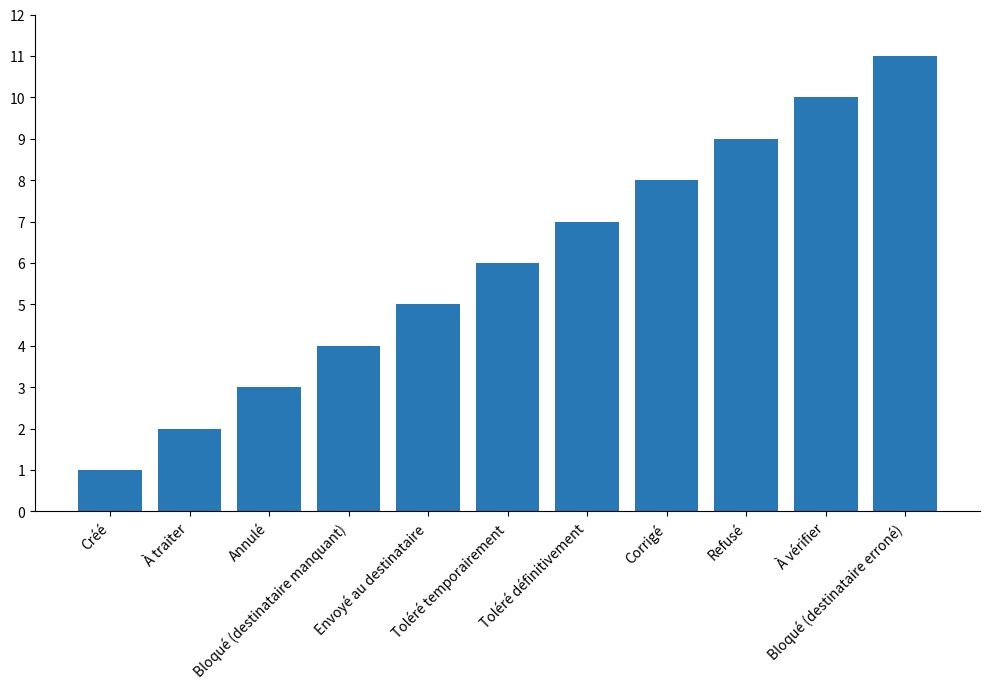

Reading right to left, what are all the values shown in this chart?

11	10	9	8	7	6	5	4	3	2	1